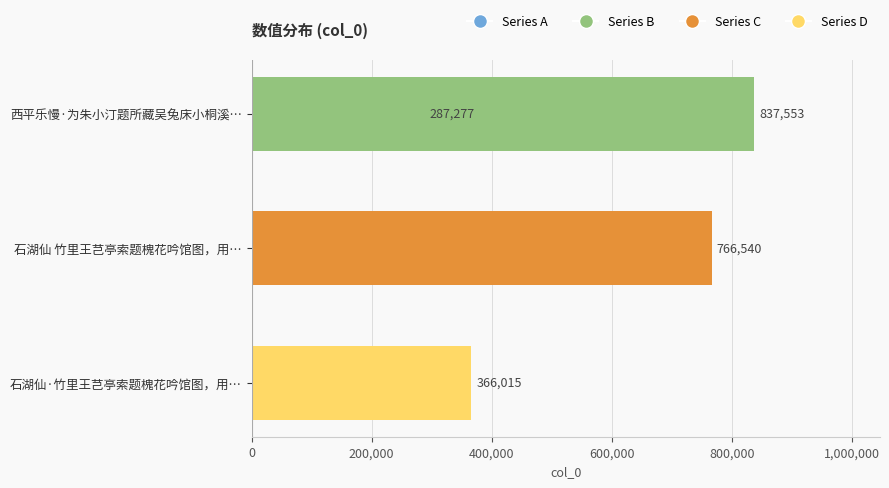

The value at 石湖仙·竹里王芑亭索题槐花吟馆图，用… is 366015. True or false?

True